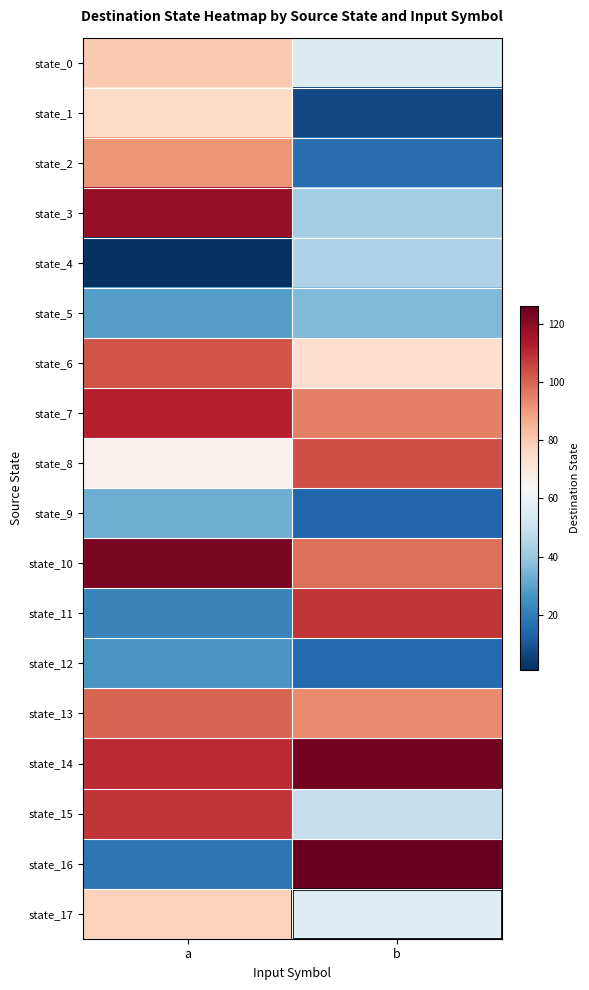

Reading left to right, transcribe all the data shown in this chart.

state_0: a=80	b=55
state_1: a=75	b=7
state_2: a=91	b=16
state_3: a=118	b=42
state_4: a=1	b=44
state_5: a=29	b=36
state_6: a=103	b=74
state_7: a=112	b=95
state_8: a=66	b=104
state_9: a=33	b=14
state_10: a=123	b=98
state_11: a=22	b=108
state_12: a=27	b=15
state_13: a=100	b=93
state_14: a=110	b=124
state_15: a=108	b=49
state_16: a=18	b=126
state_17: a=78	b=56